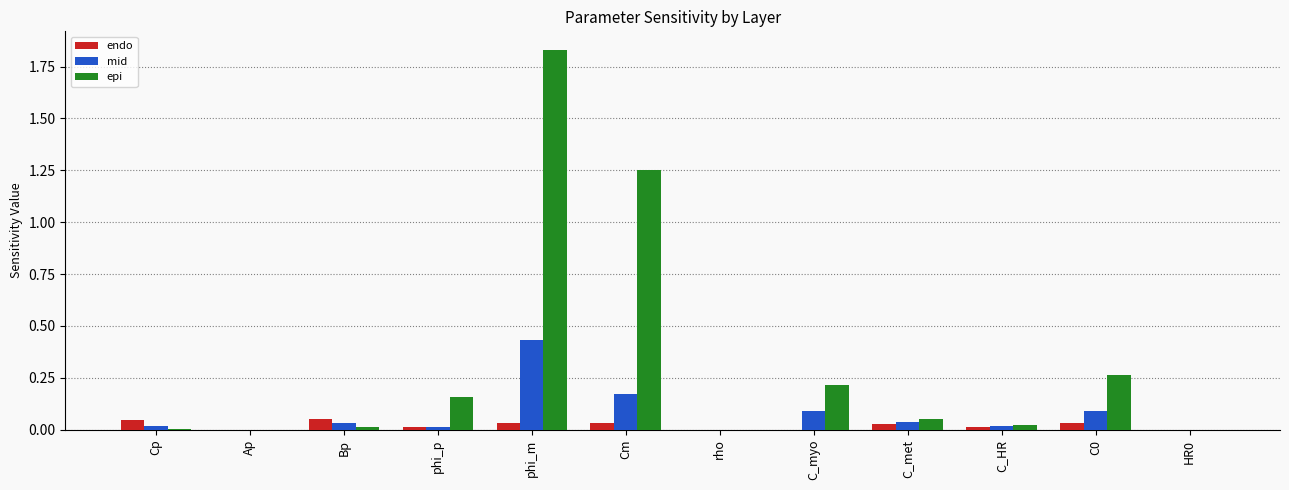

Which category has the highest value across all series?

phi_m